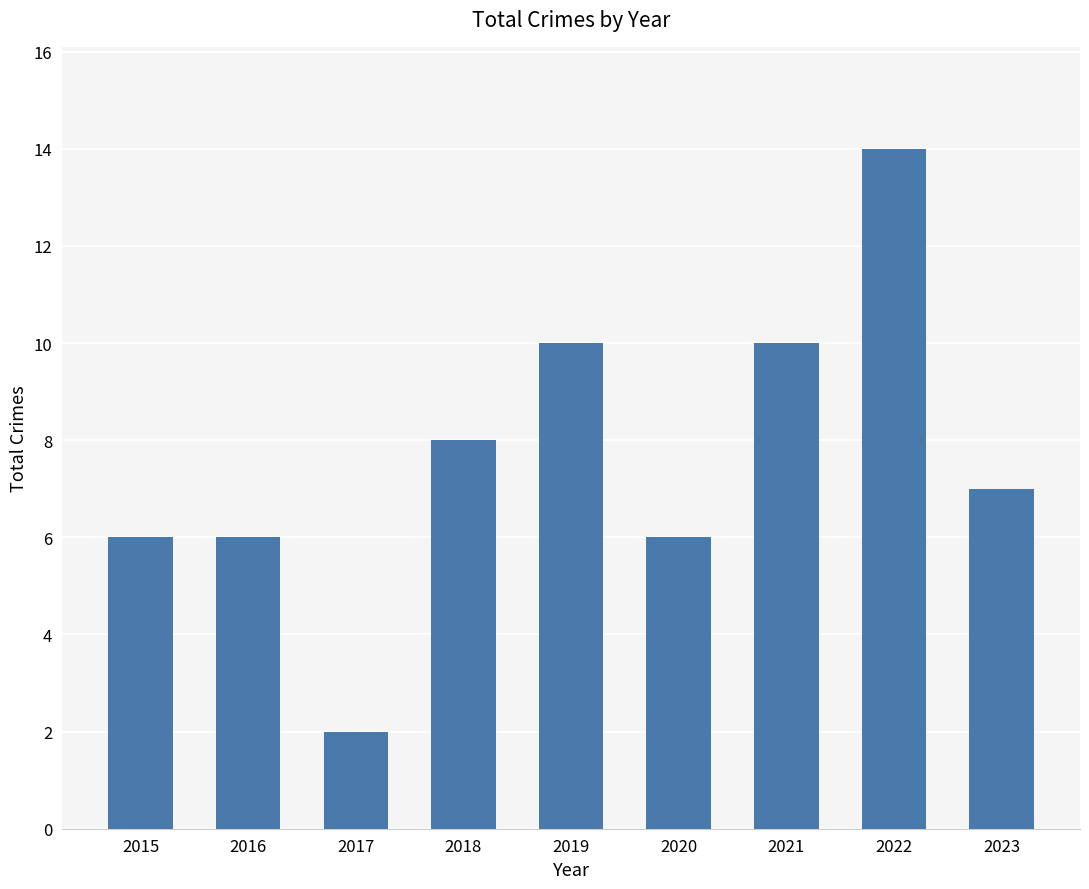

How many values are below 7?

4